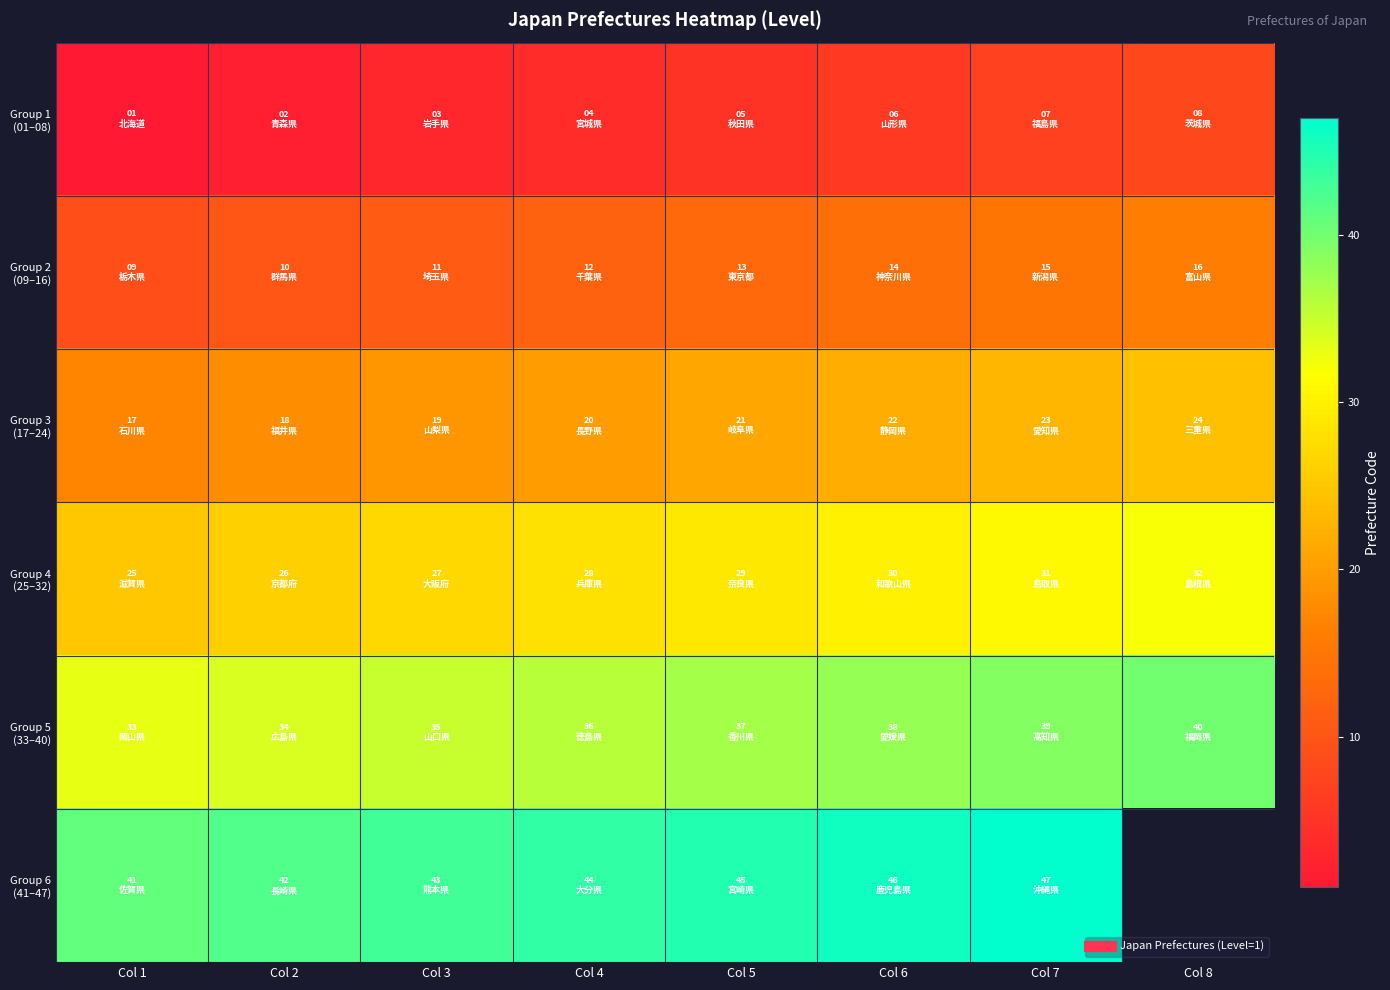

True or false: Group 6 (41–47) has a value of 44.0 at Col 4.

True